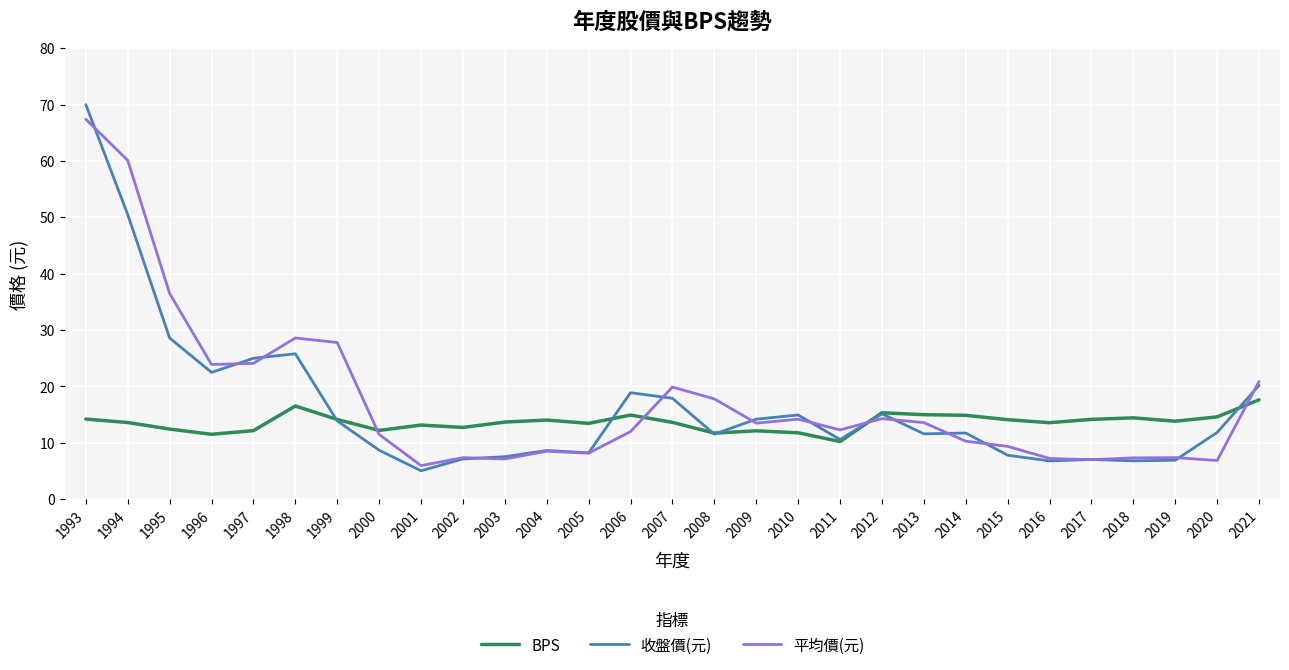

At which category does the chart reach its peak across all series?

1993